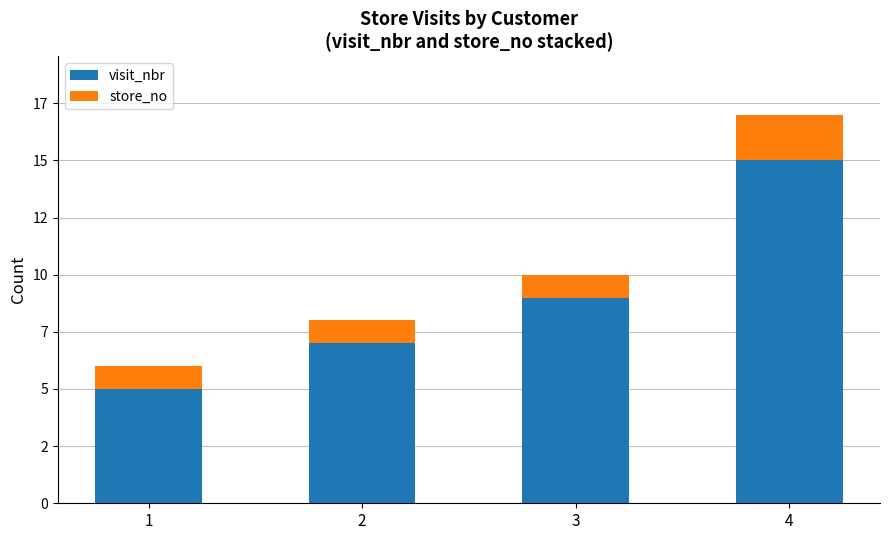

What is the average value of the visit_nbr series?

9